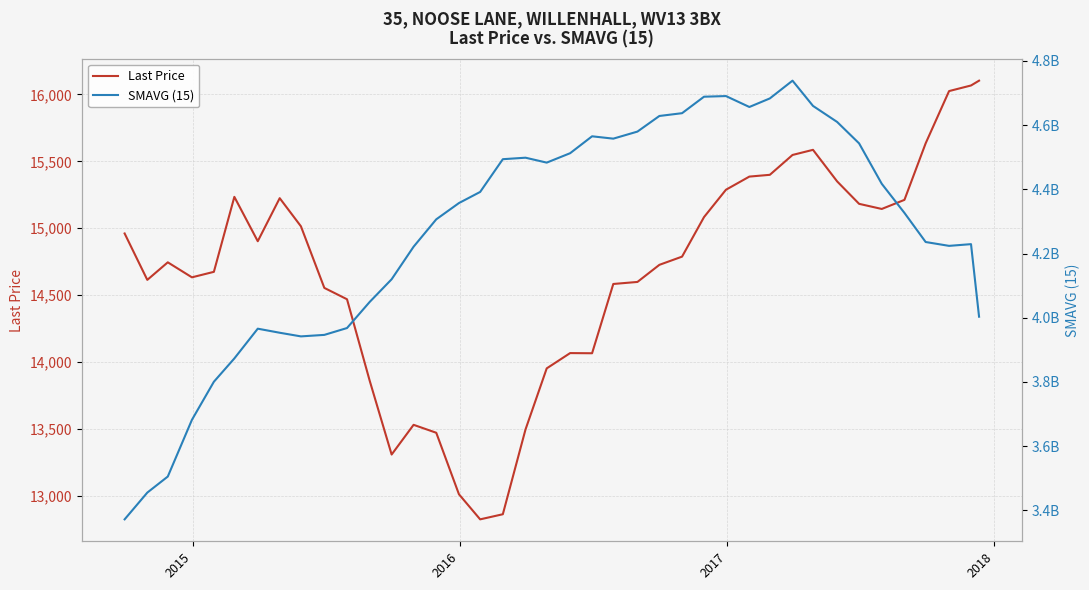

What is the difference between the maximum and second lowest values in the Last Price series?

3243.2